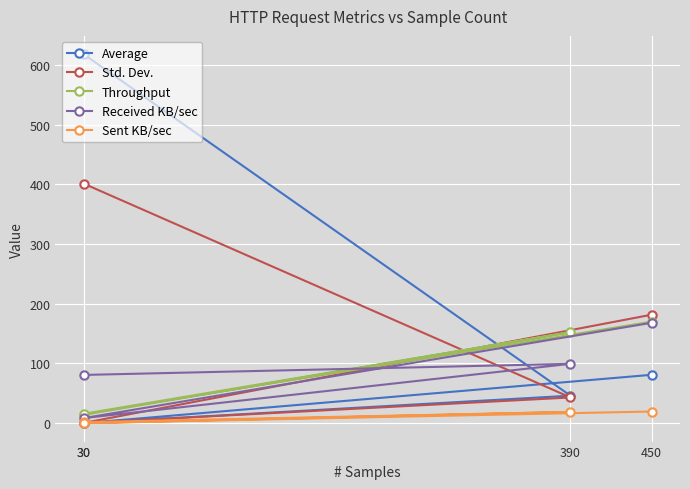

The Sent KB/sec series shows 0.0 at 30. True or false?

True